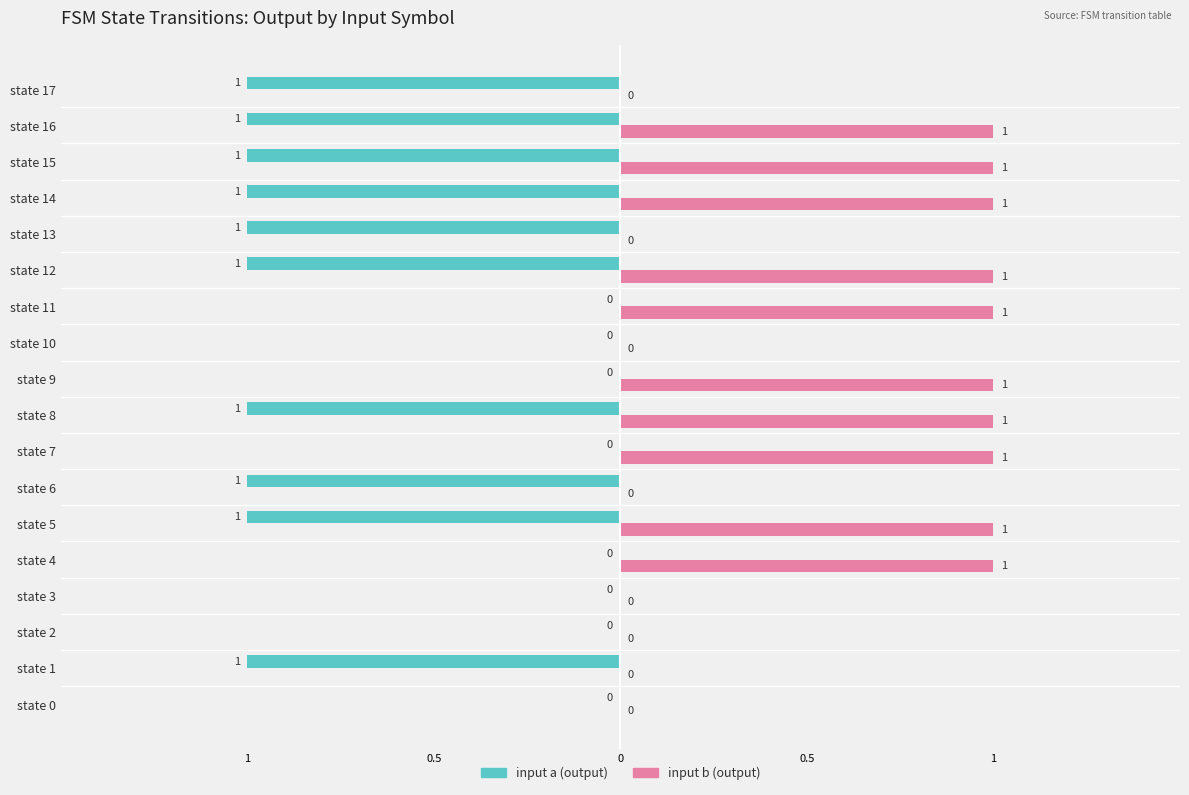

Rank the series by their average value, from highest to lowest.

input b (output), input a (output)